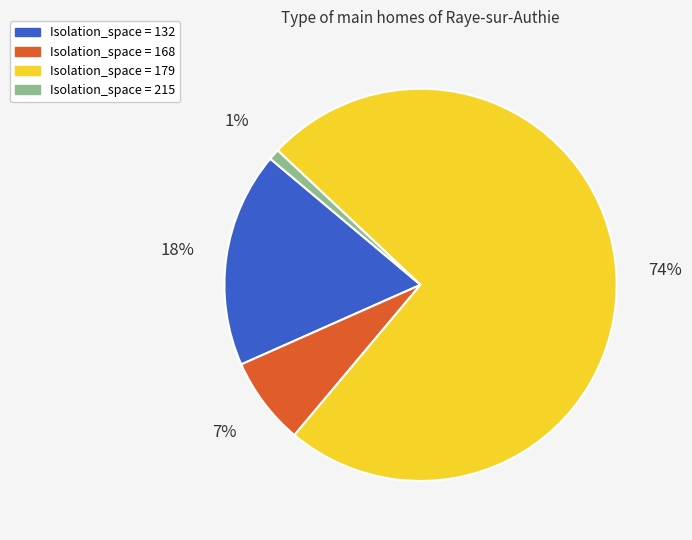

How many segments does this pie chart have?

4